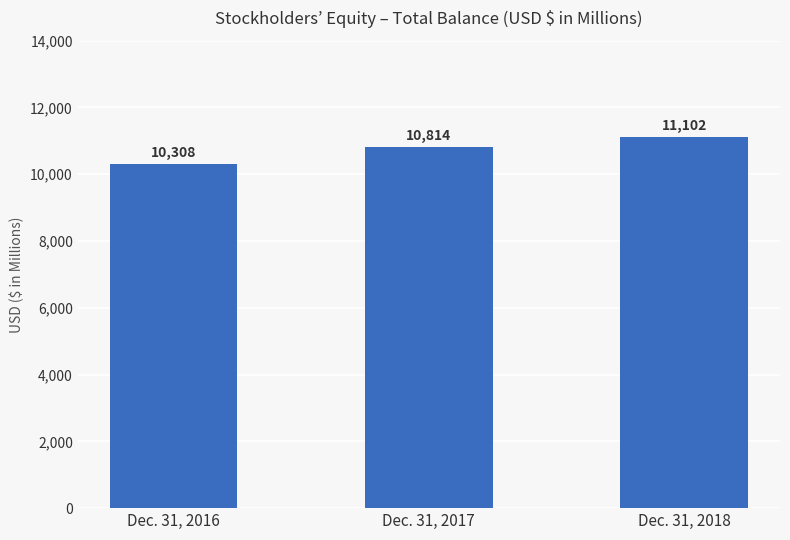

What is the minimum value shown in the chart?

10308